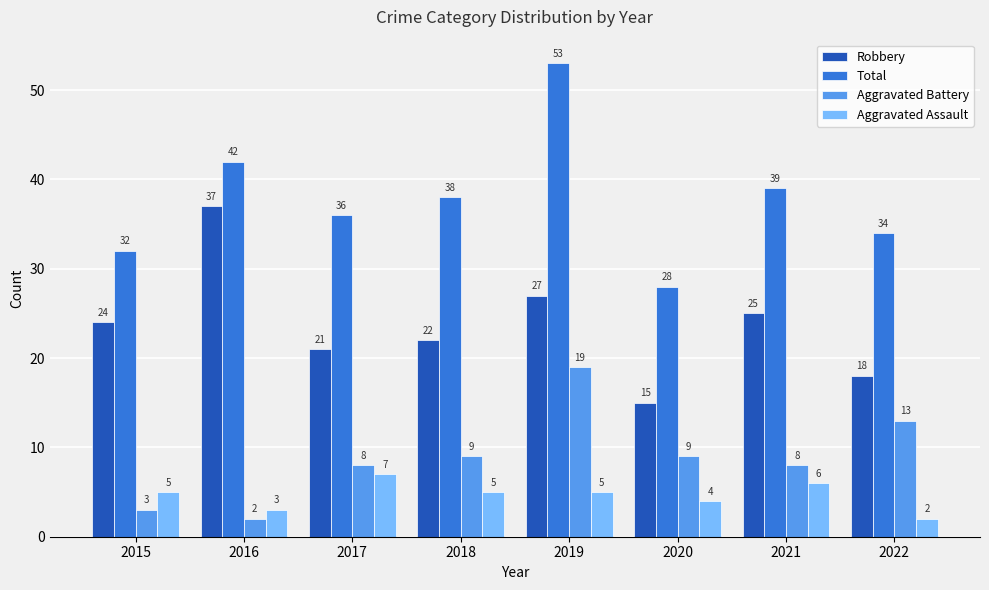

What is the total value across all series at 2015?

64